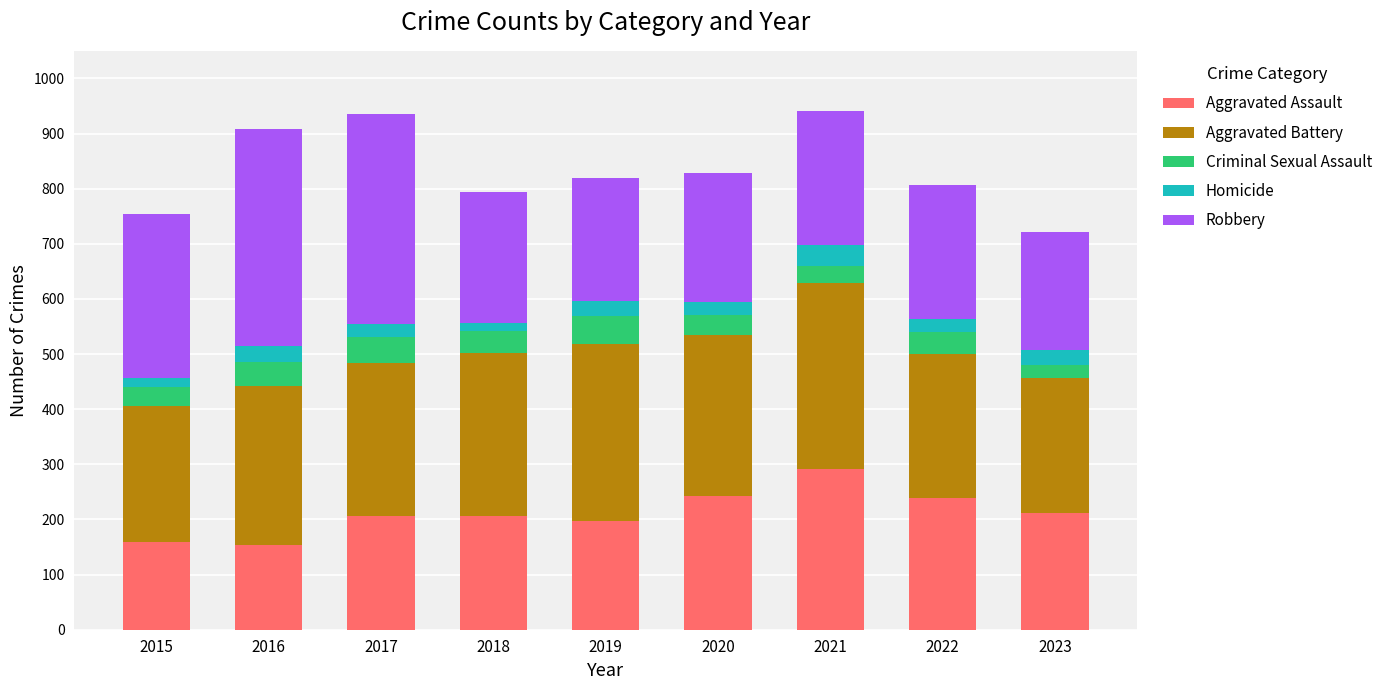

What is the total value across all series at 2020?

828